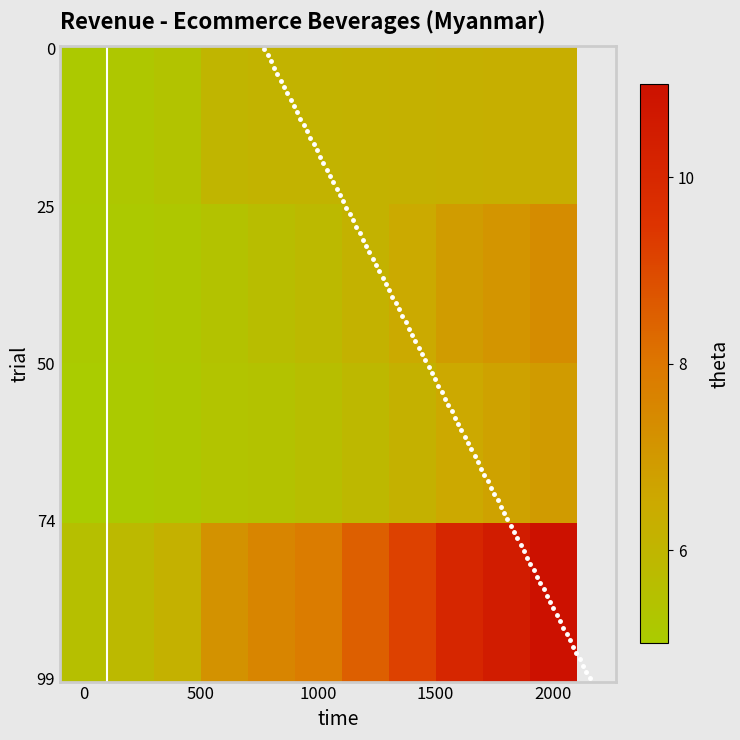

True or false: Alcoholic Drinks has a value of 8.1 at 2021.

False